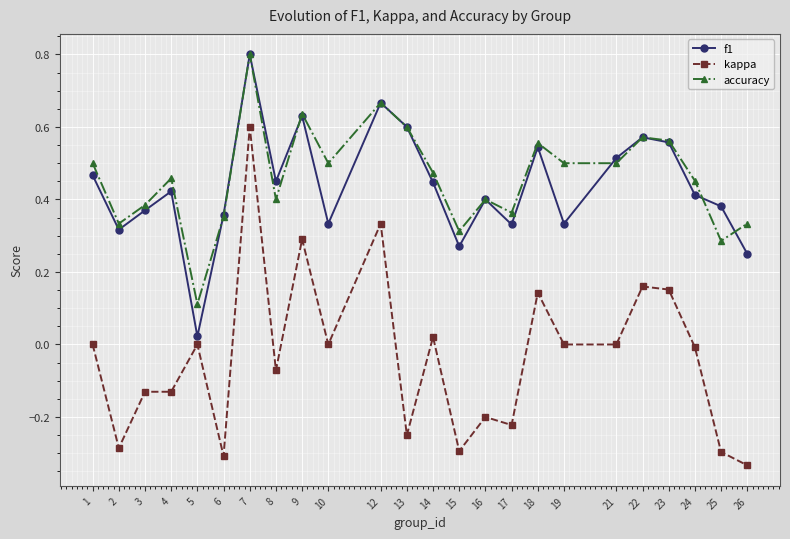

True or false: f1 and kappa intersect in this chart.

False